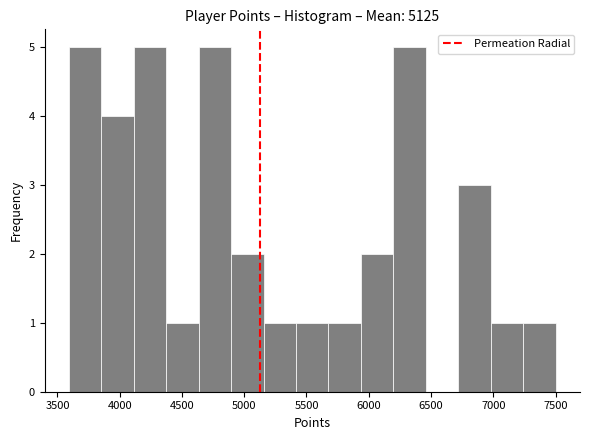

Reading left to right, list every bar in this chart as the range it spans on the x-axis followed by its height. Neither the bar edges nor the heights are printed on the chart, so give them approximately, as read against the axes.

3600 to 3850: 5
3850 to 4100: 4
4100 to 4350: 5
4350 to 4650: 1
4650 to 4900: 5
4900 to 5150: 2
5150 to 5400: 1
5400 to 5700: 1
5700 to 5950: 1
5950 to 6200: 2
6200 to 6450: 5
6450 to 6700: 0
6700 to 7000: 3
7000 to 7250: 1
7250 to 7500: 1